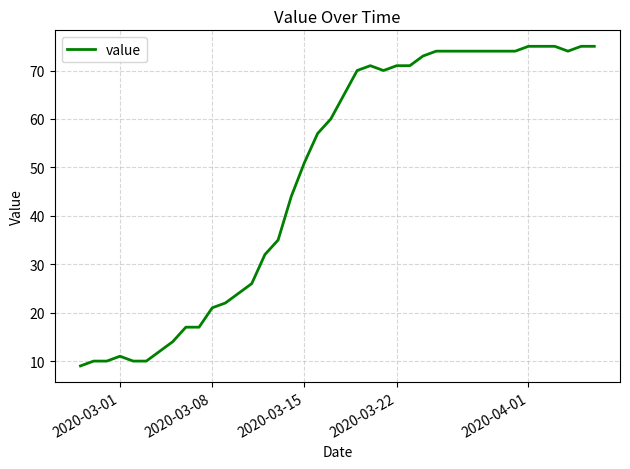

What is the minimum value shown in the chart?

9